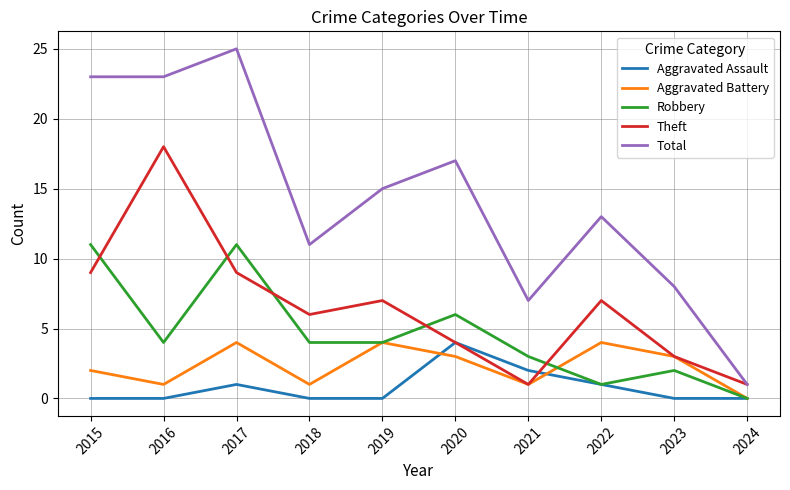

True or false: Aggravated Assault and Aggravated Battery intersect in this chart.

True